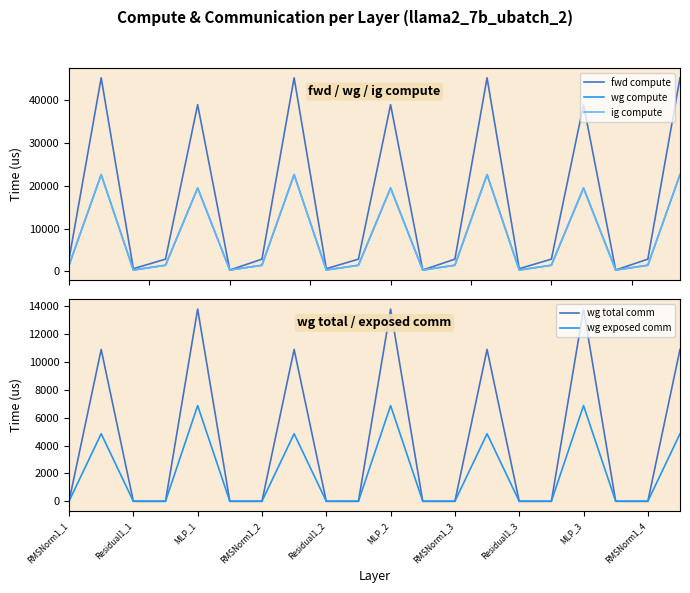

What is the difference between the second highest and minimum values in the wg compute series?

22310.9